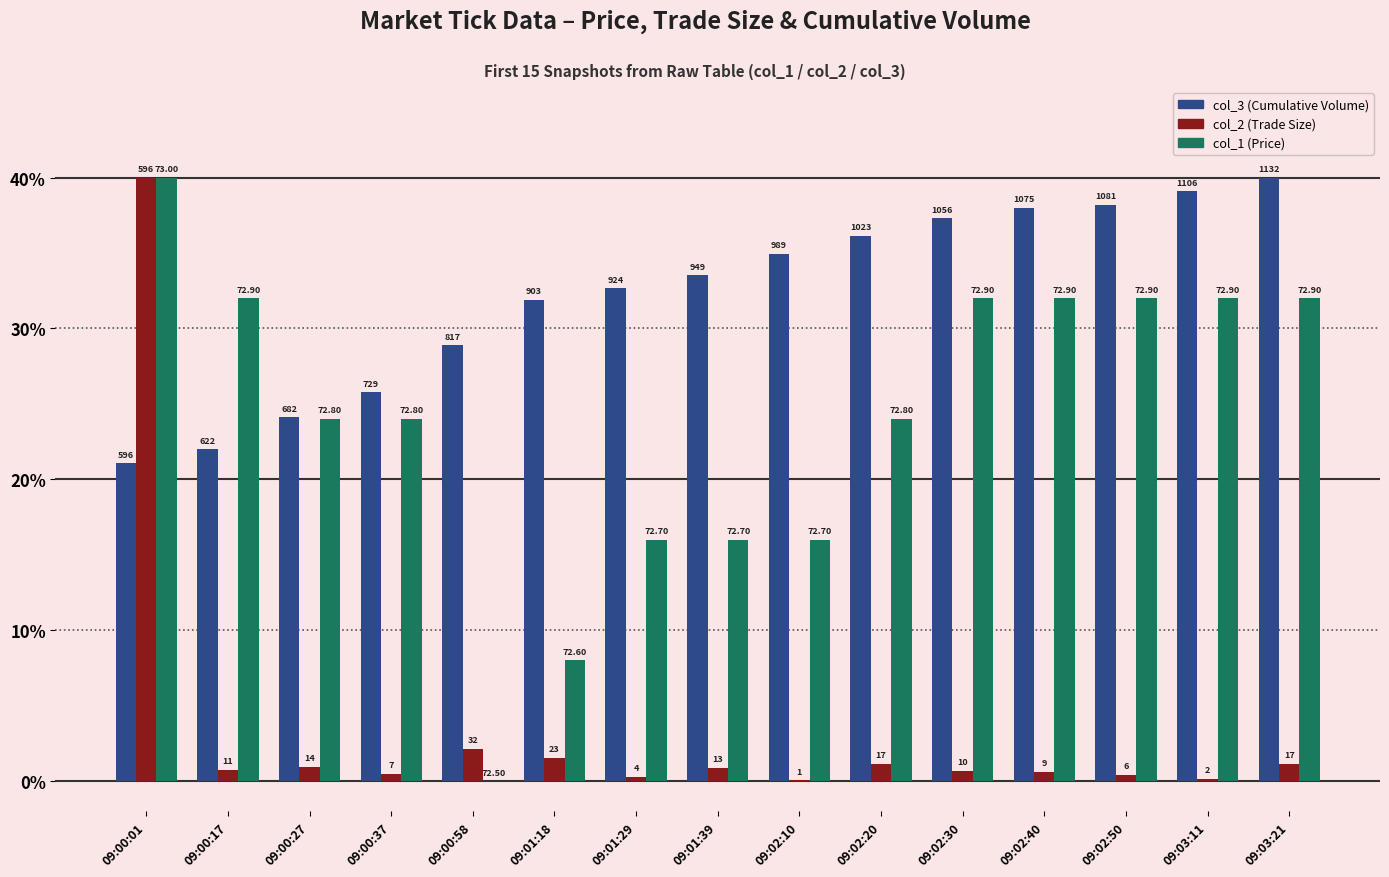

Does the chart contain stacked bars?

No